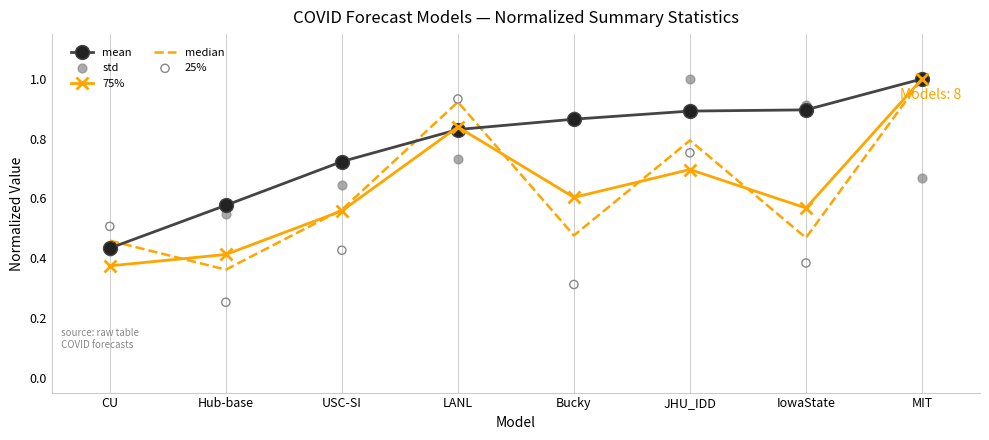

At how many categories does at least one series exceed 0?

8